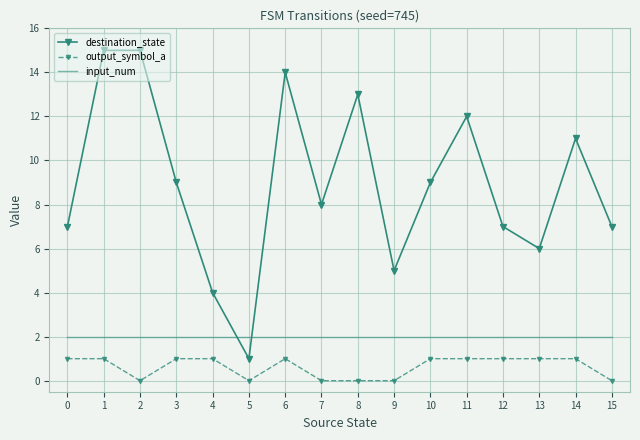

What is the difference between the maximum and minimum values in the destination_state series?

14